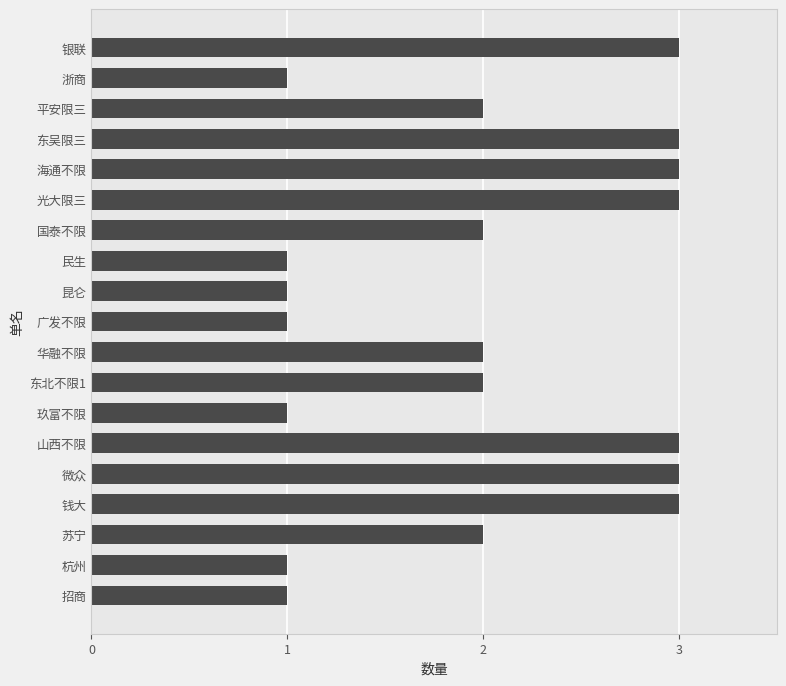

Read the value at 银联.

3